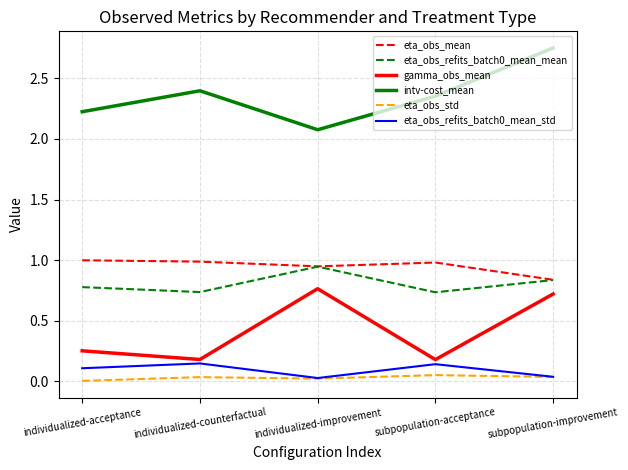

What is the sum of the gamma_obs_mean values at individualized-acceptance and individualized-counterfactual?

0.4